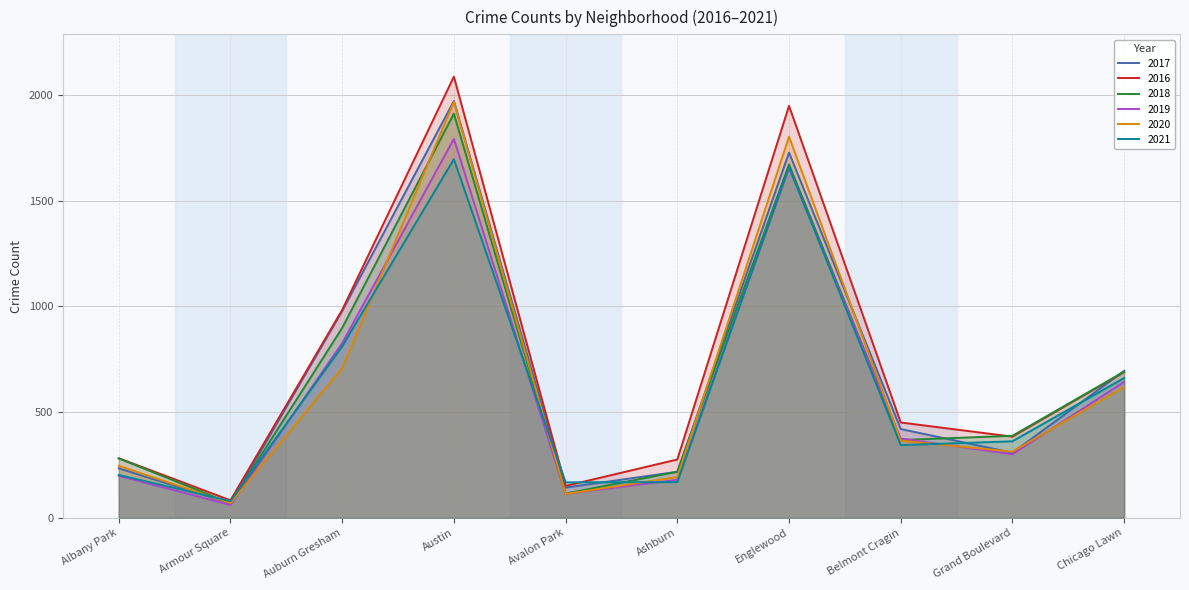

What is the average value of the 2020 series?

640